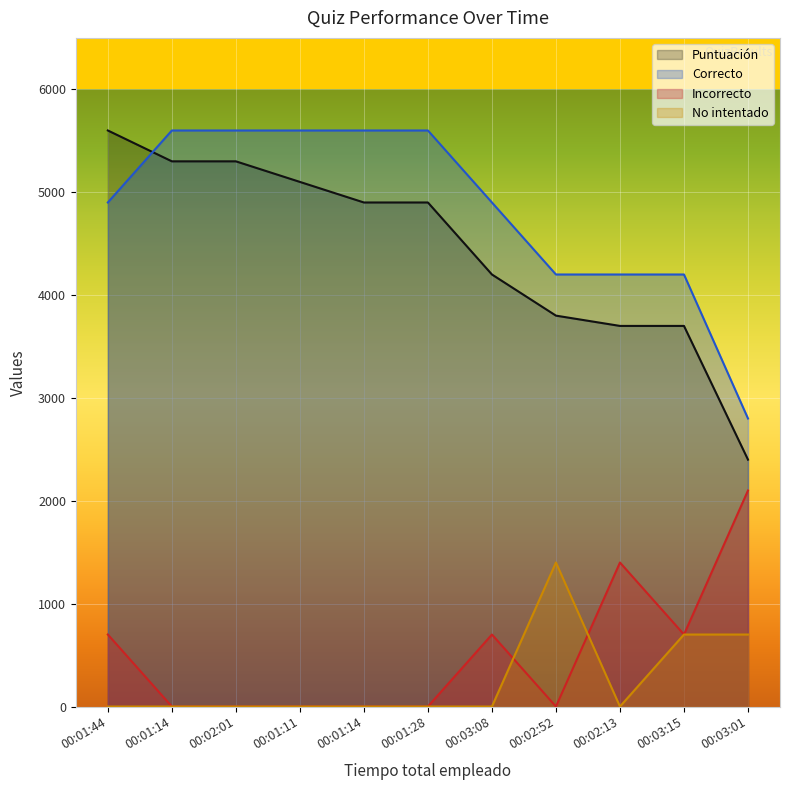

True or false: Incorrecto and Puntuación intersect in this chart.

False